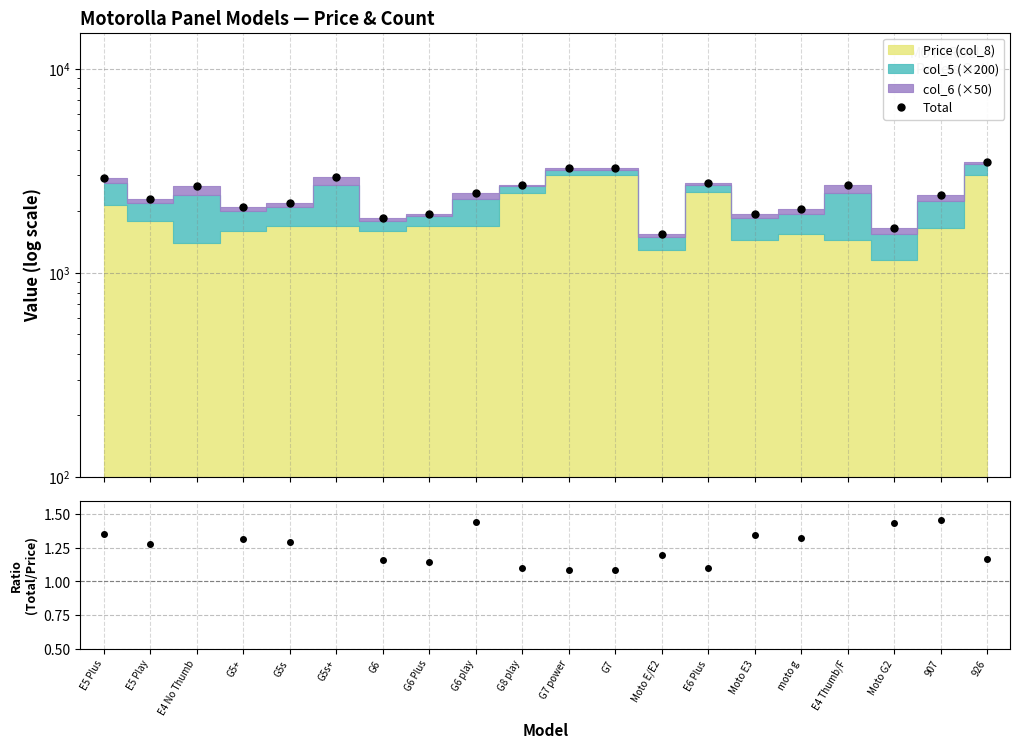

At which category does Total reach its first local peak?

E4 No Thumb